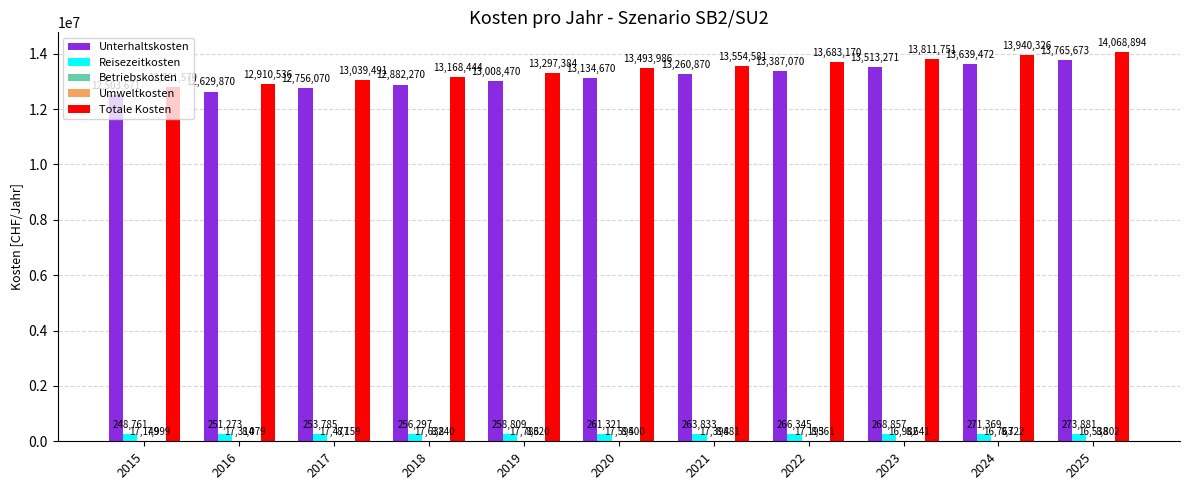

At which category is the sum across all series the highest?

2025